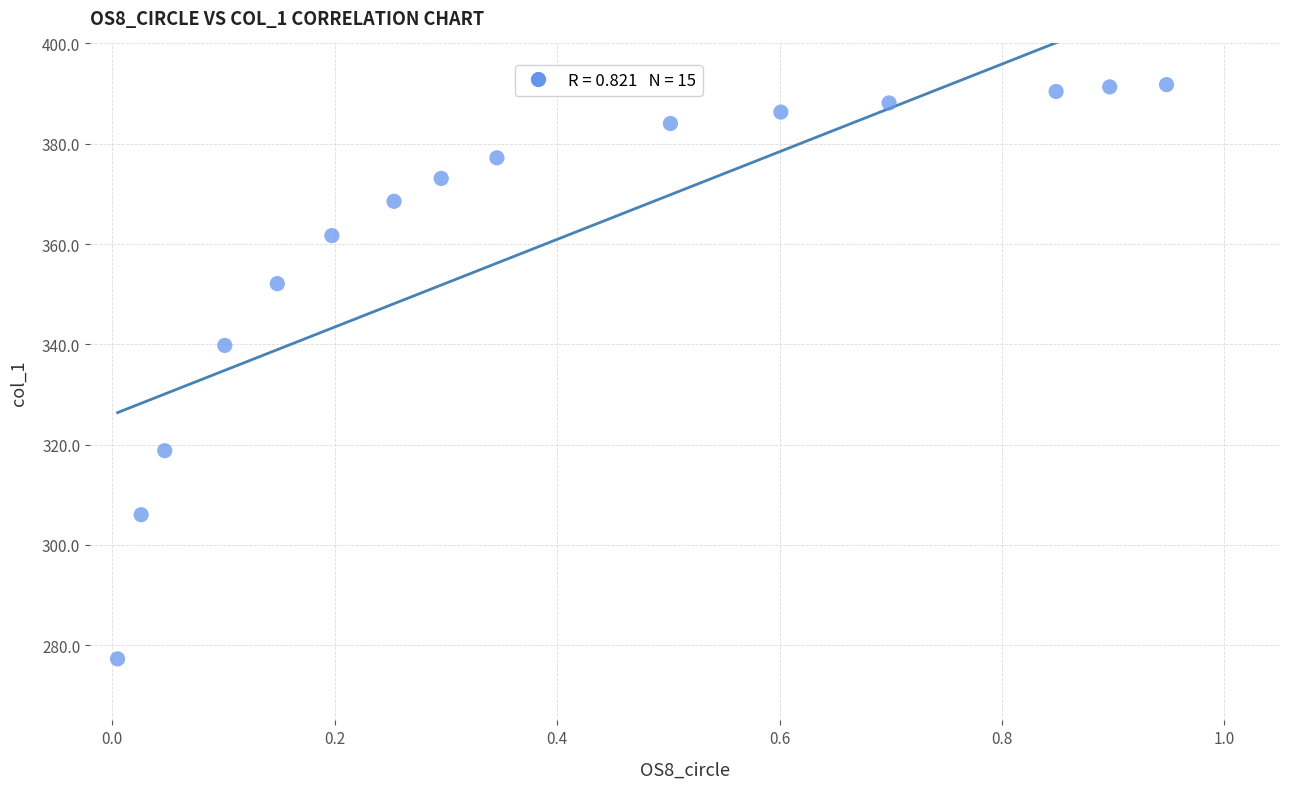

What Y value in the scatter plot is closest to 334?

339.8